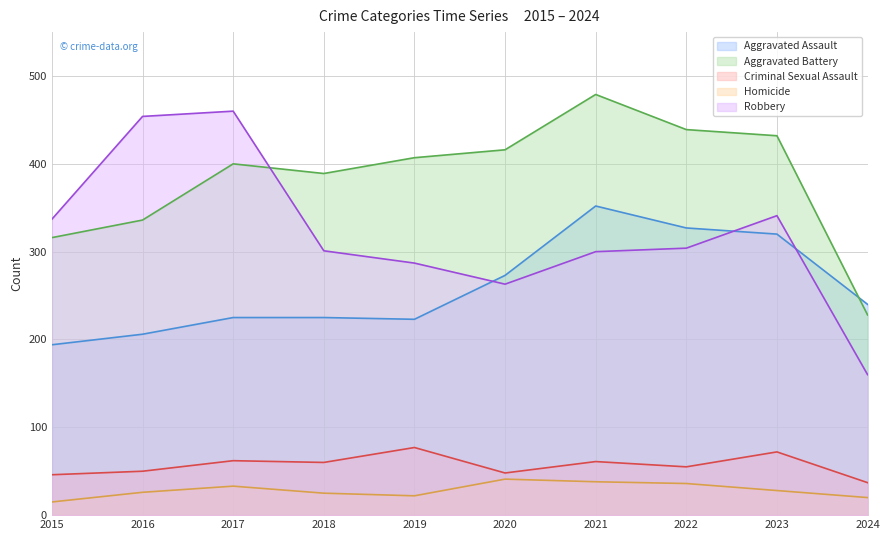

What is the value of the Aggravated Battery point at the 1st from the left?

316